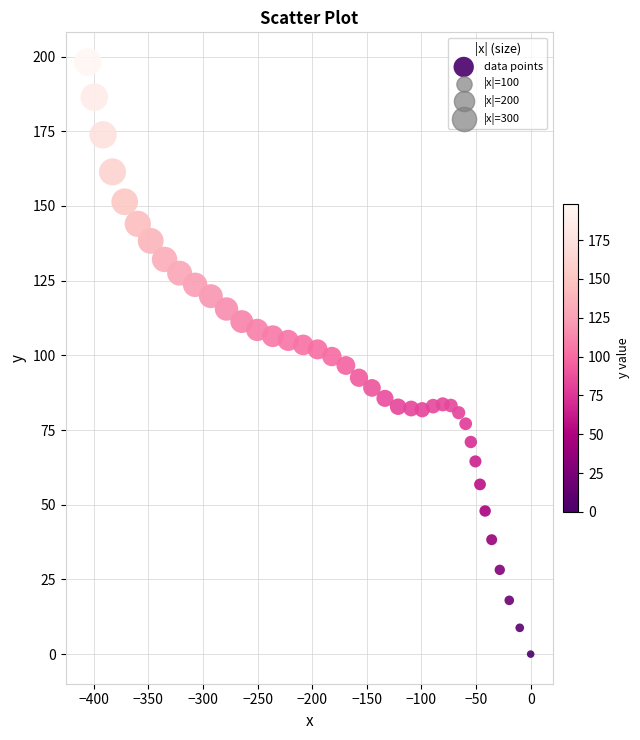

What is the range of X values (max minus min)?

405.6